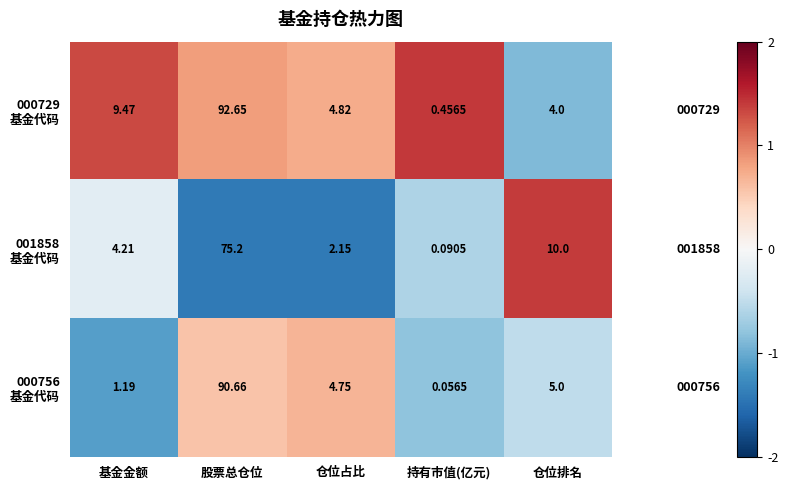

At which category is the sum across all series the highest?

股票总仓位